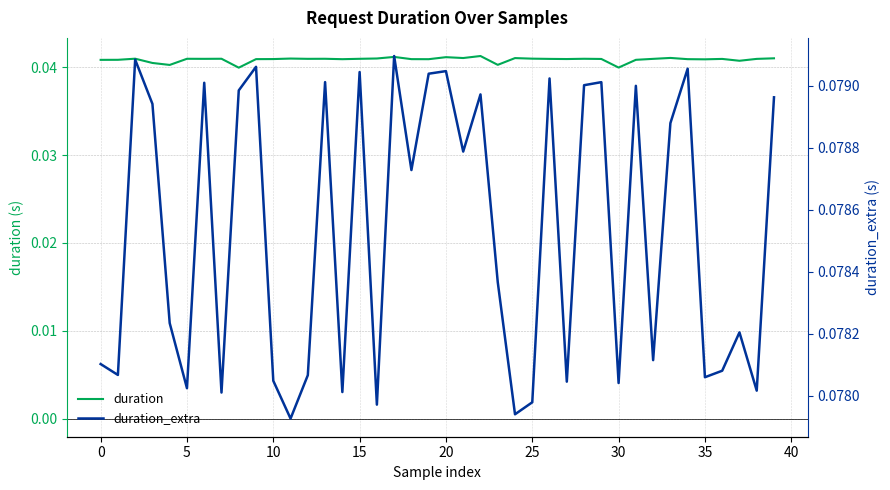

The duration series shows 0.1 at 25. True or false?

False